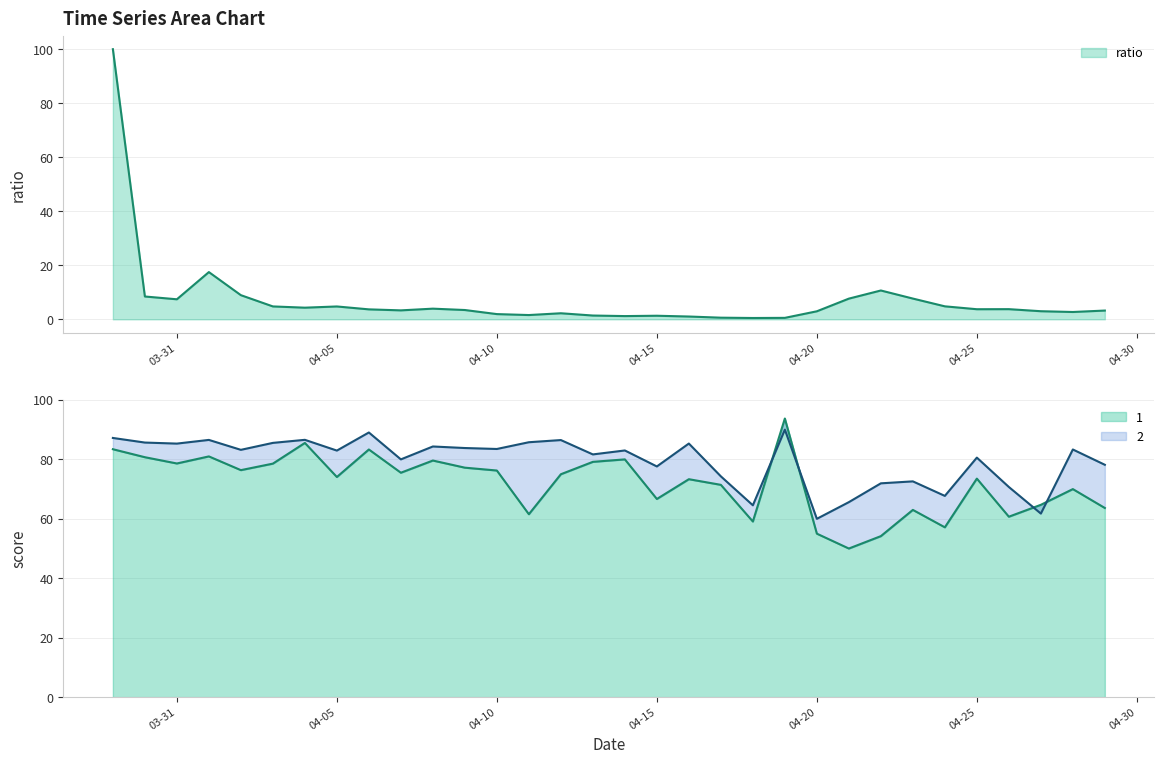

What is the label of the 28th point from the right?

2017-04-02